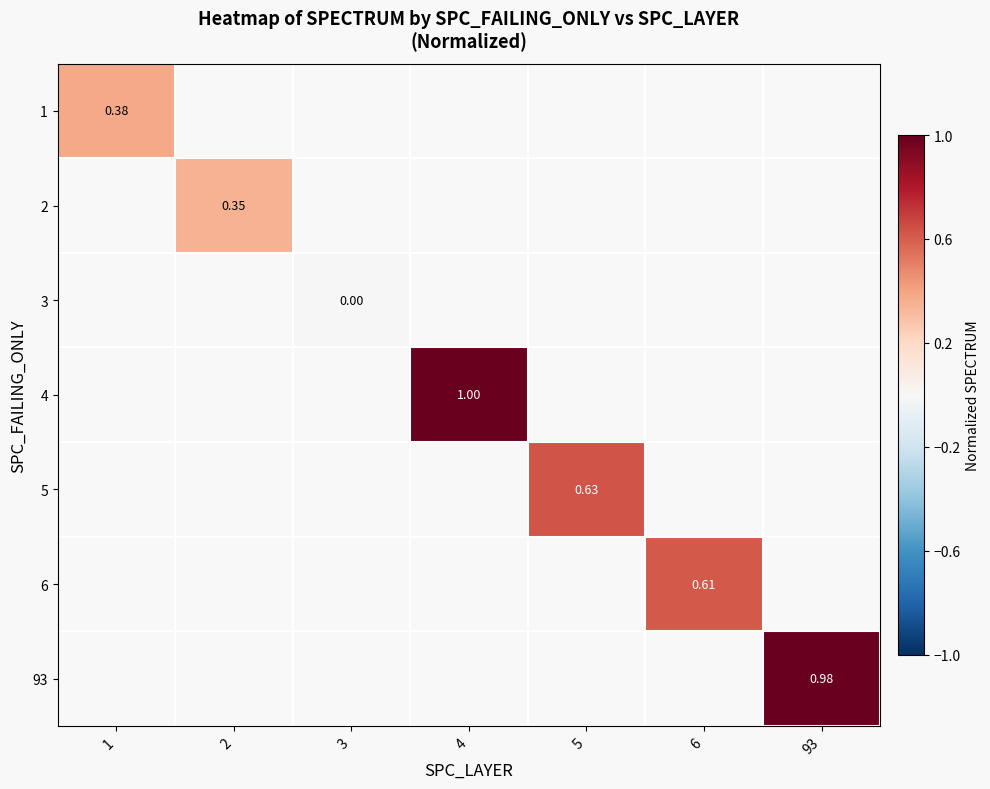

Count the number of data series in this chart.

7